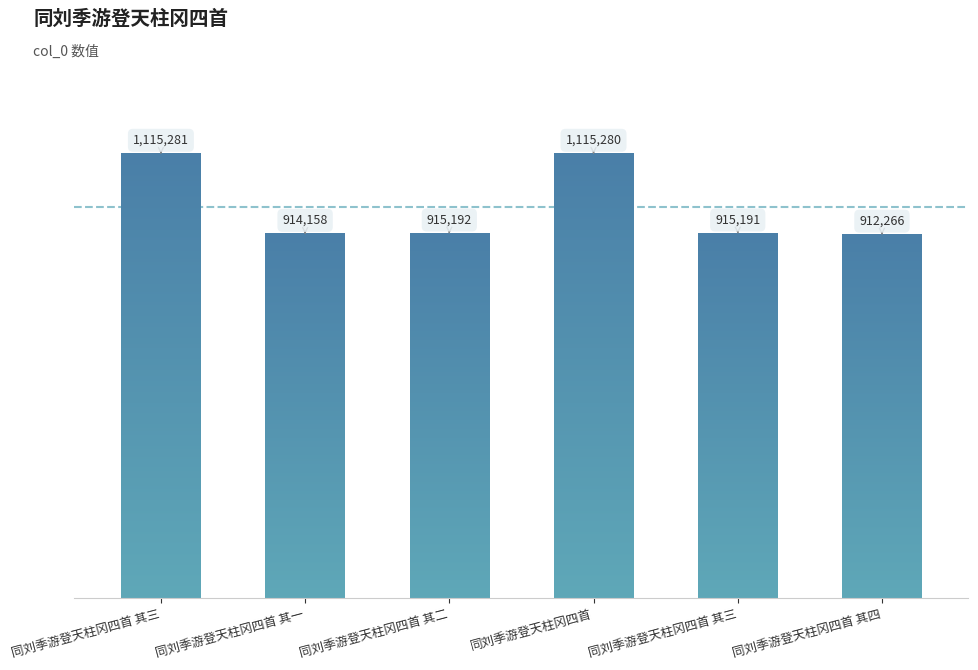

What is the ratio of the value at 同刘季游登天柱冈四首 其二 to the value at 同刘季游登天柱冈四首 其三?

0.8